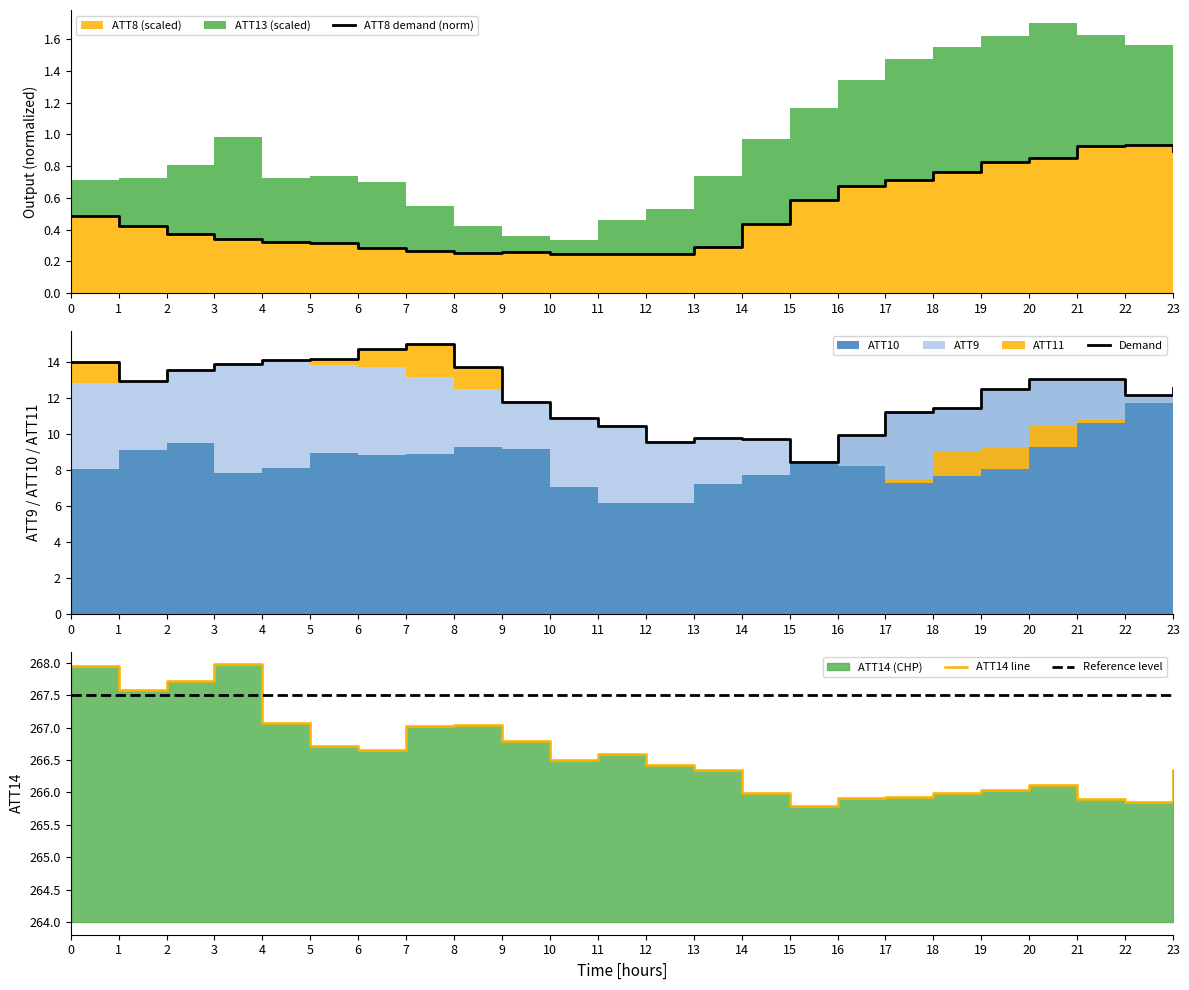

Does the chart have visible grid lines?

No